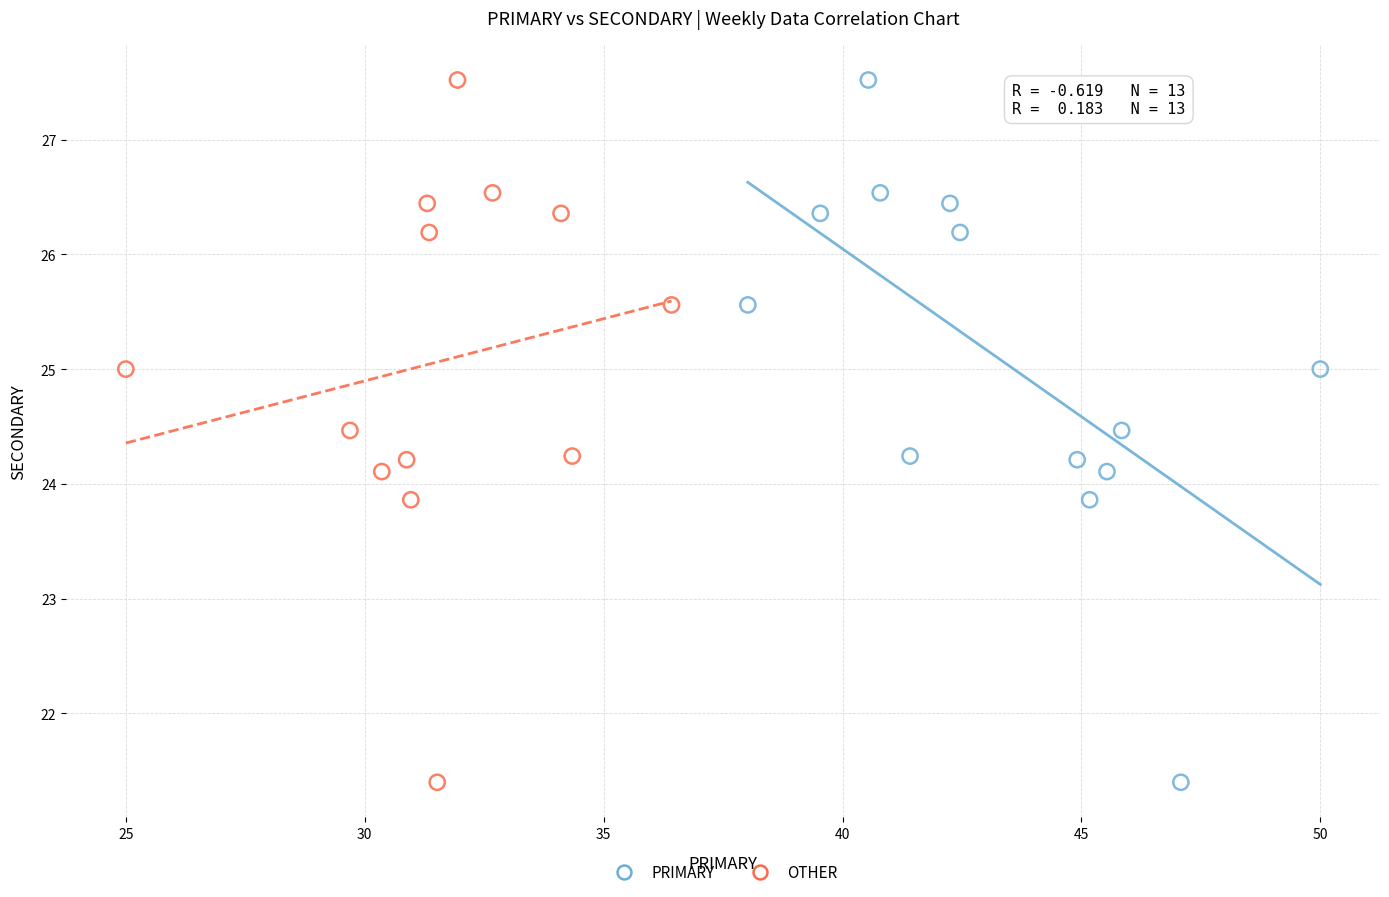

What are all the series names shown in the legend?

PRIMARY, OTHER